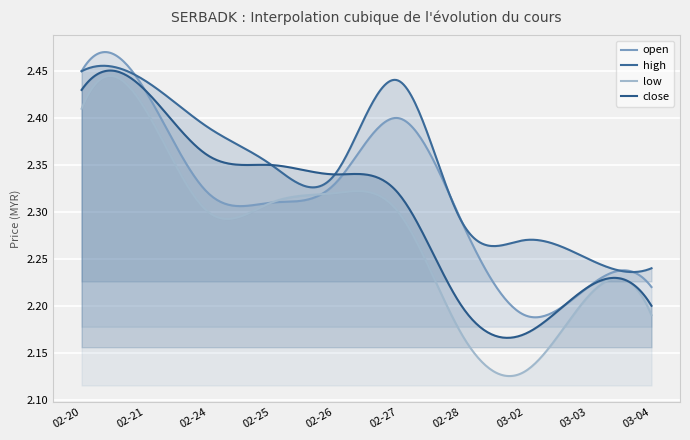

Does the chart display data point markers on the line(s)?

No